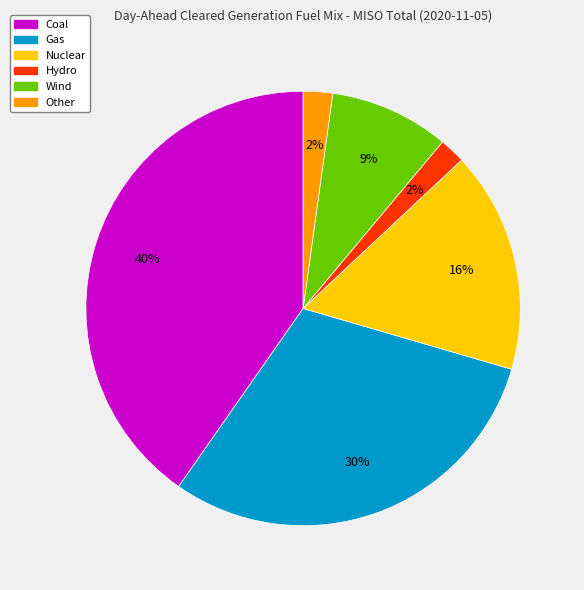

Between Wind and Hydro, which is larger?

Wind